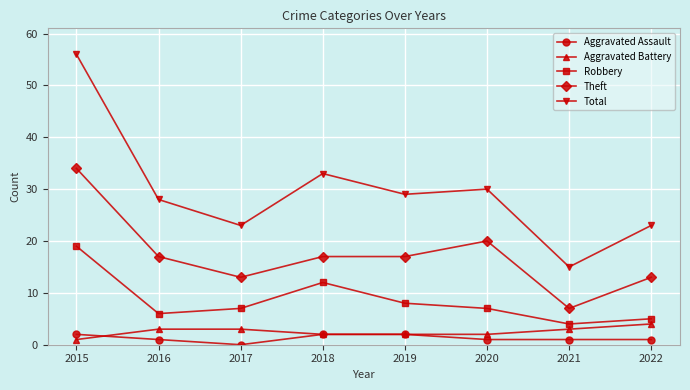

What are all the series names shown in the legend?

Aggravated Assault, Aggravated Battery, Robbery, Theft, Total